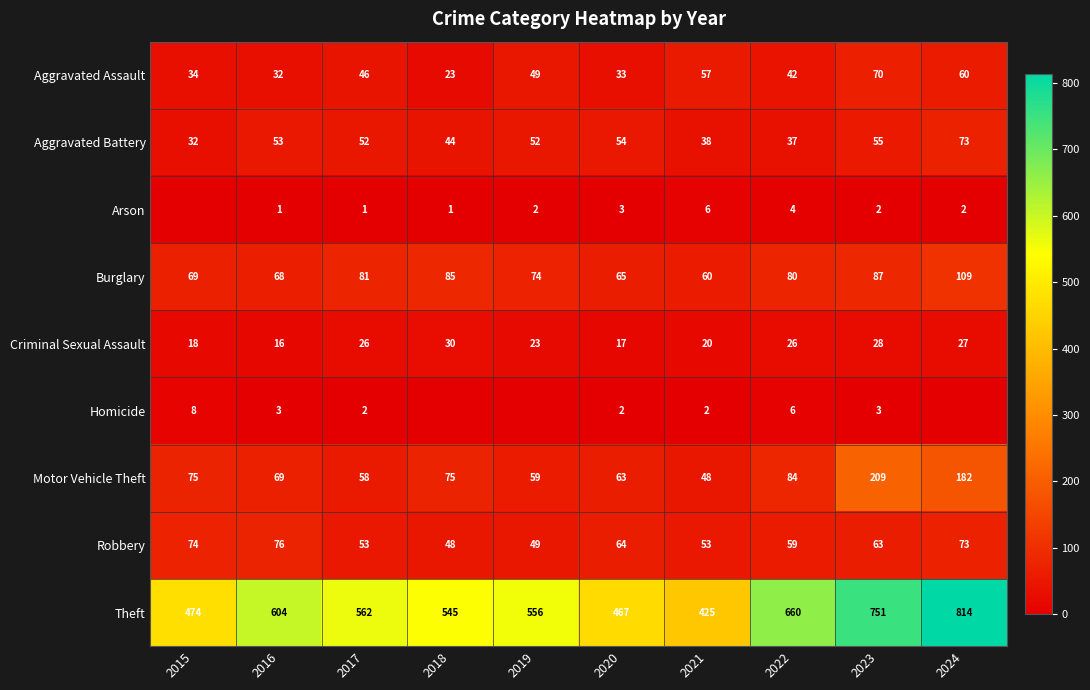

What value does the Motor Vehicle Theft series have at 2020, to the nearest 5?

65